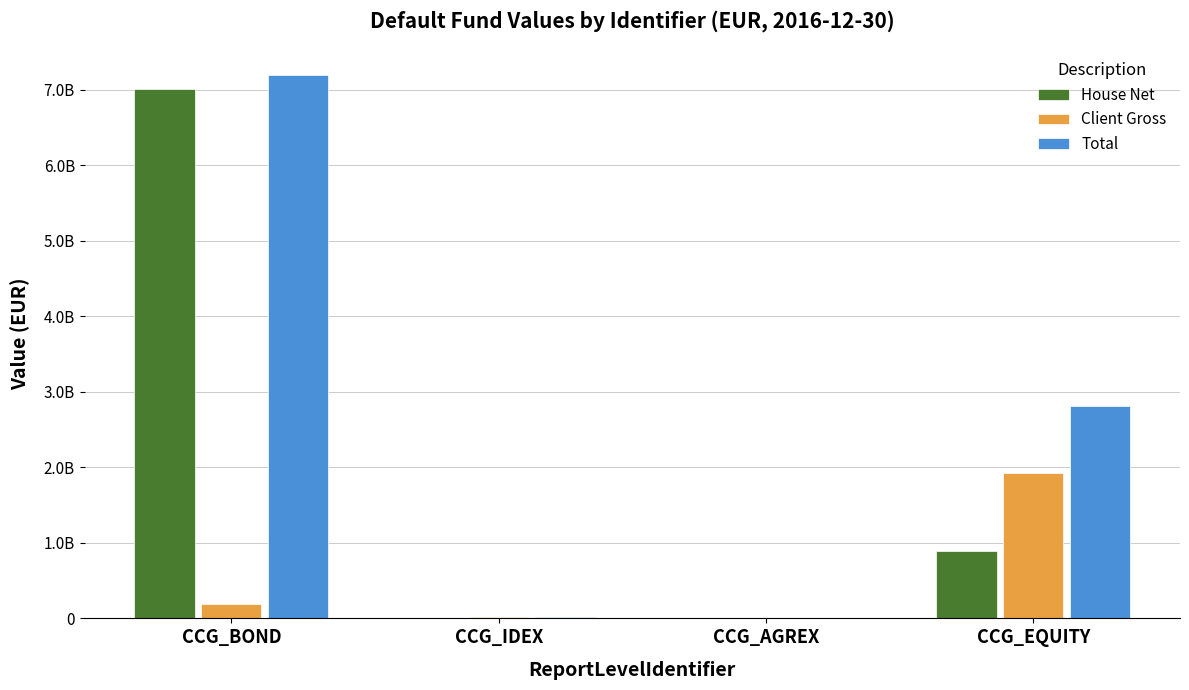

What is the label of the 3rd bar from the left?

CCG_AGREX